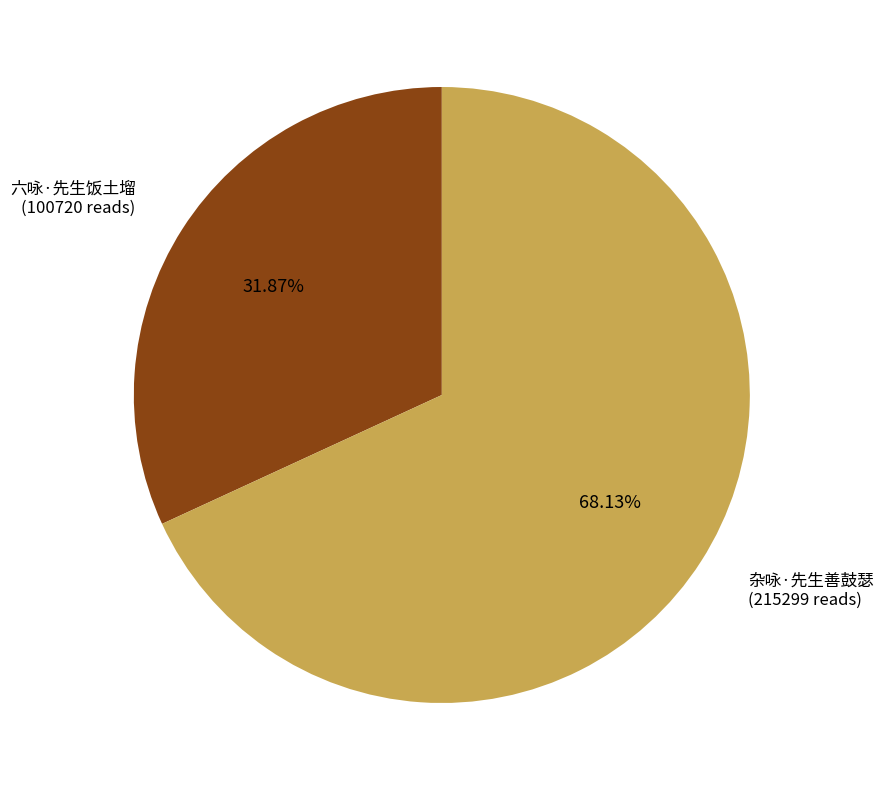

Which slice is the smallest?

六咏·先生饭土塯